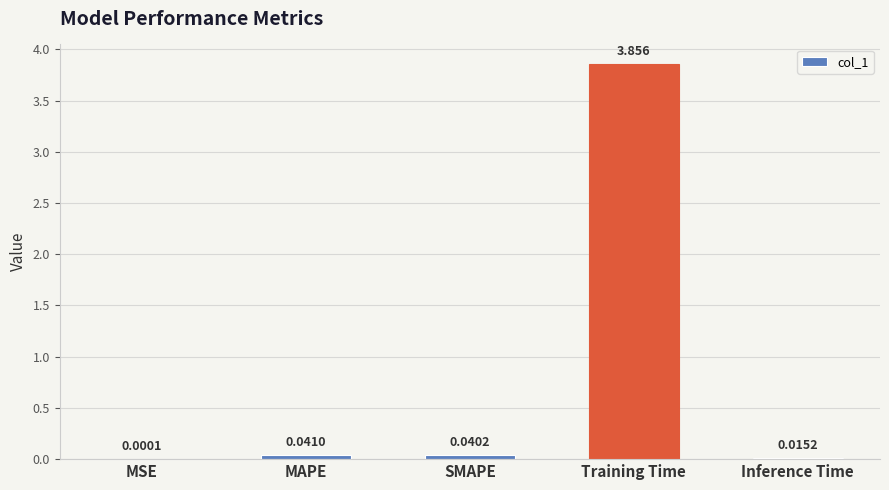

Between SMAPE and MAPE, which is larger?

MAPE